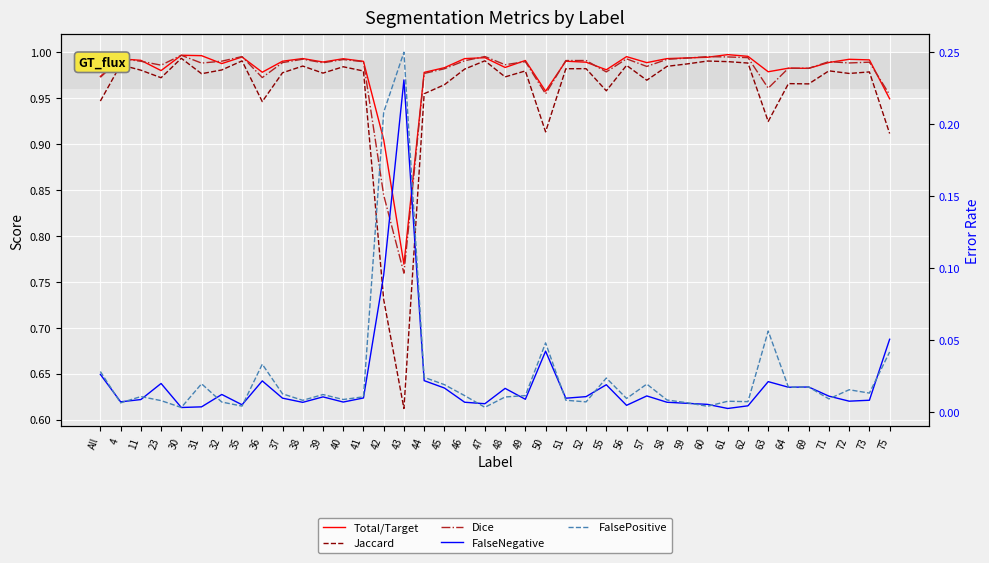

Rank the series by their maximum value, from highest to lowest.

Total/Target, Dice, Jaccard, FalsePositive, FalseNegative